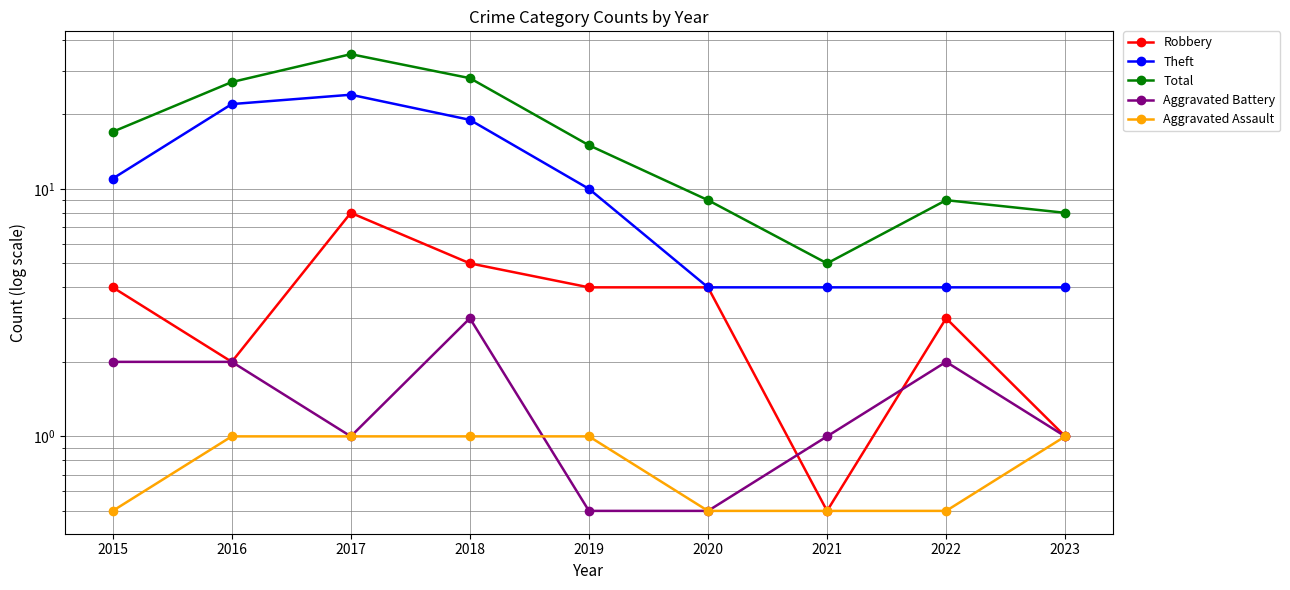

Which series has the largest range (max minus min)?

Total